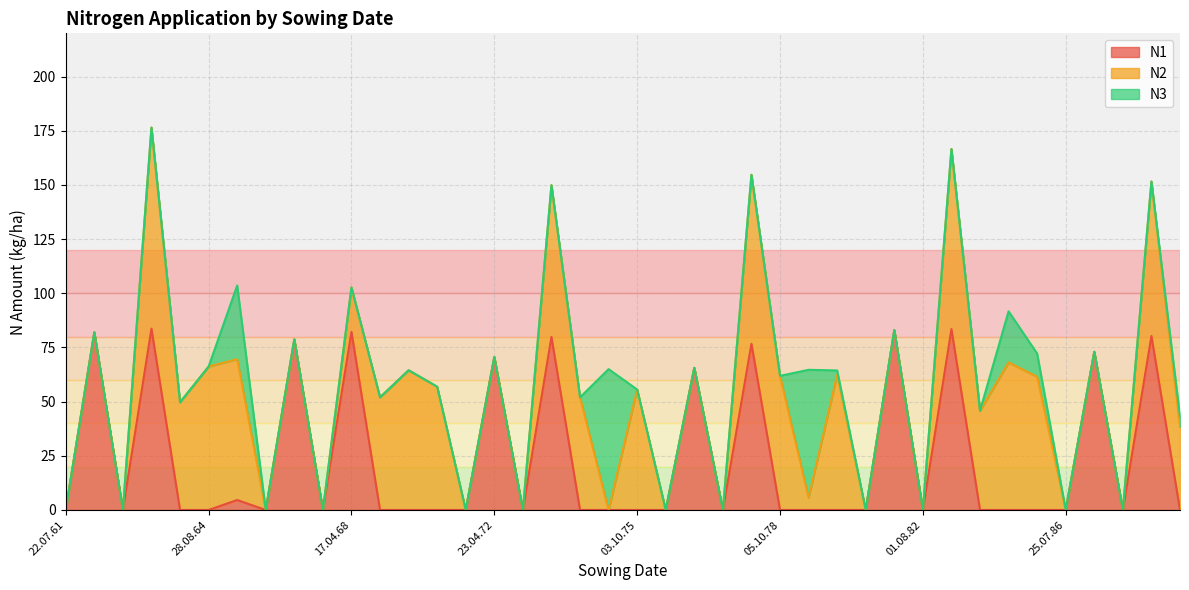

The value of N1 at 29.04.77 is 65.6. True or false?

True